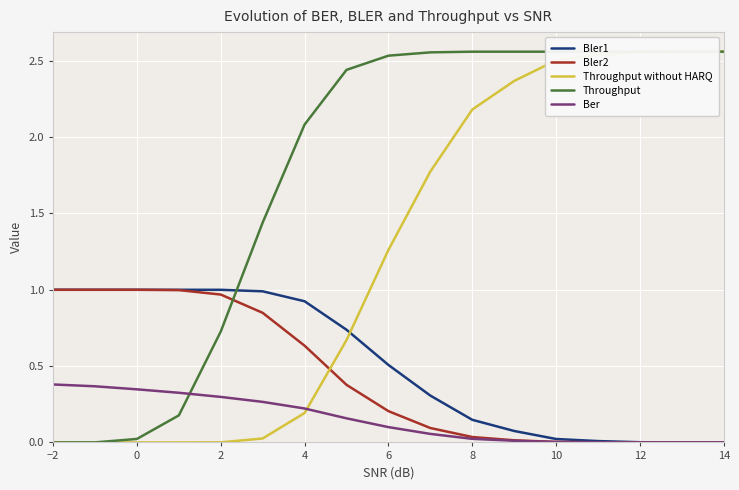

The value of Bler1 at −2 is 1.0. True or false?

True